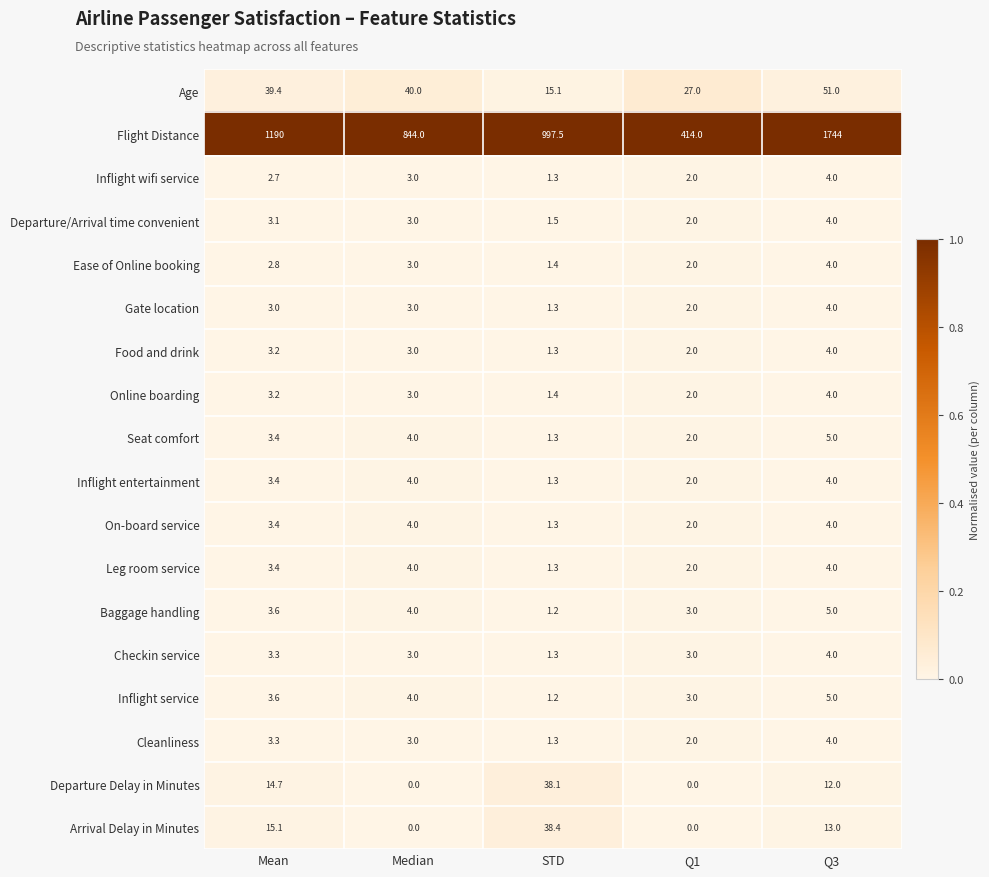

What is the difference between the highest and lowest values at Q1?

414.0